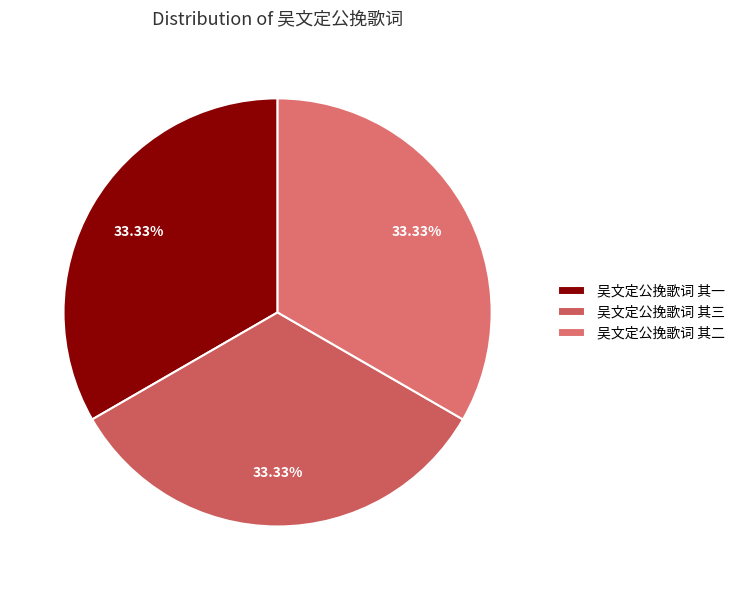

Which slice is the largest?

吴文定公挽歌词 其三